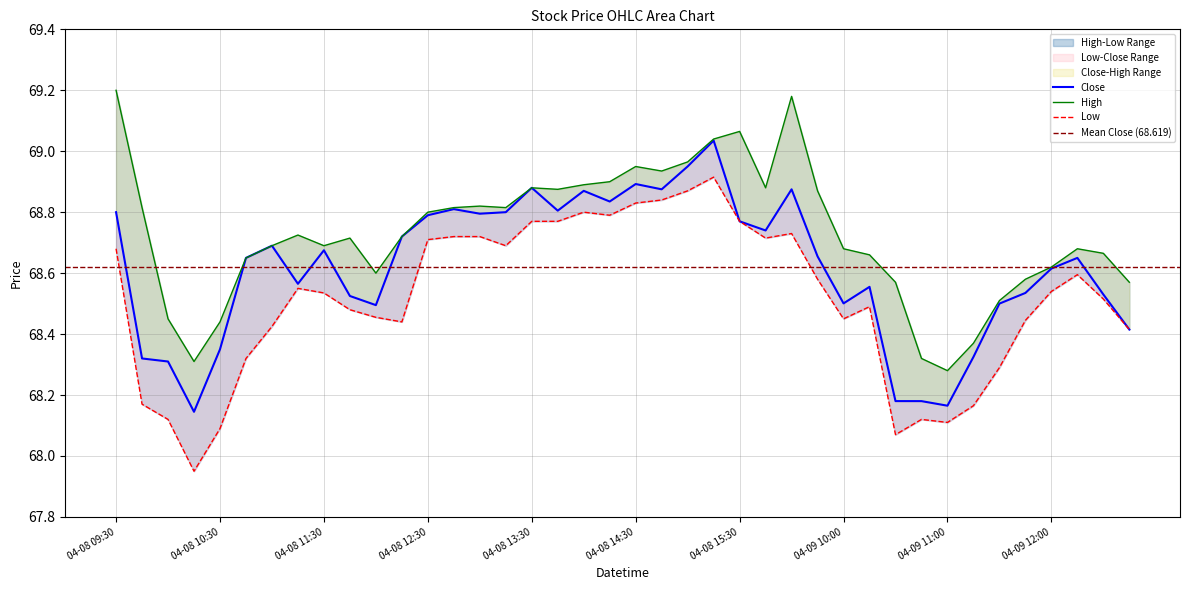

The value of High at 04-08 12:15 is 68.7. True or false?

True